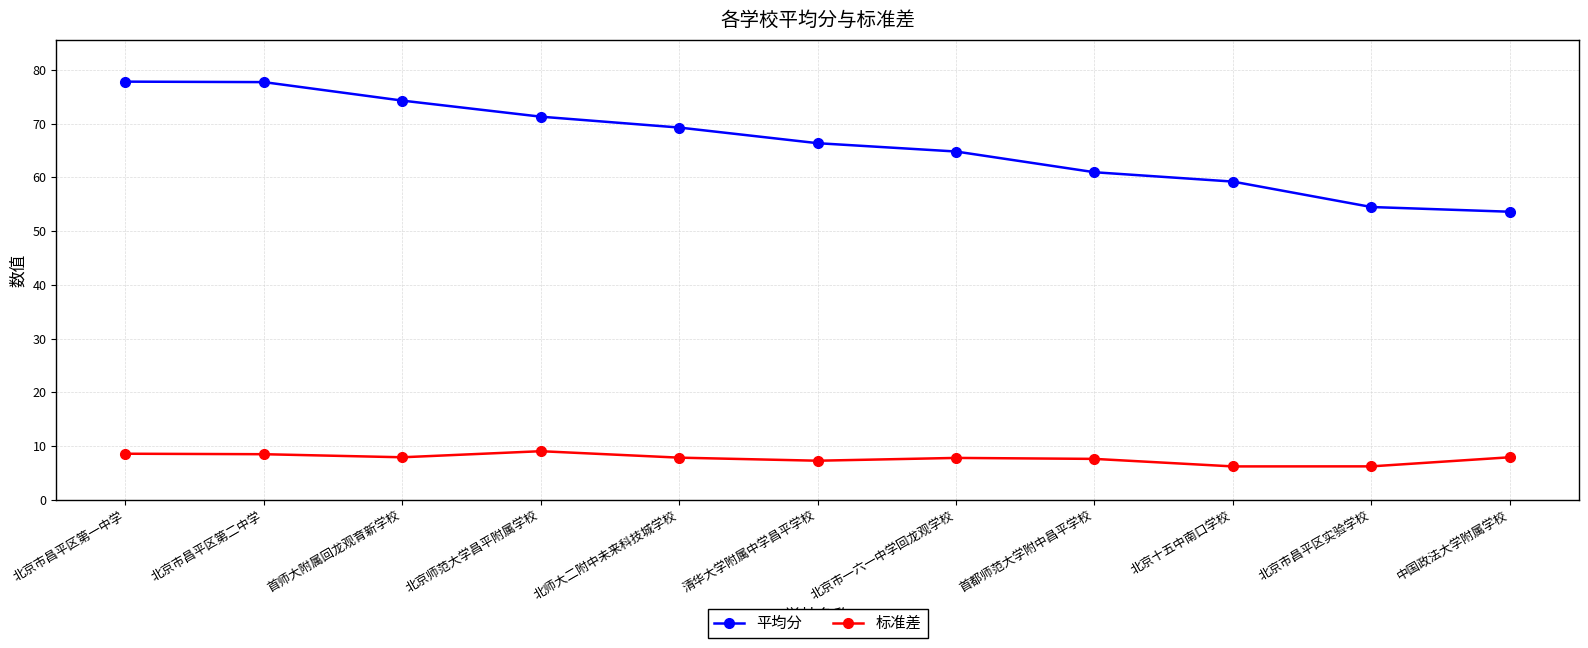

What is the label of the 8th point from the left?

首都师范大学附中昌平学校